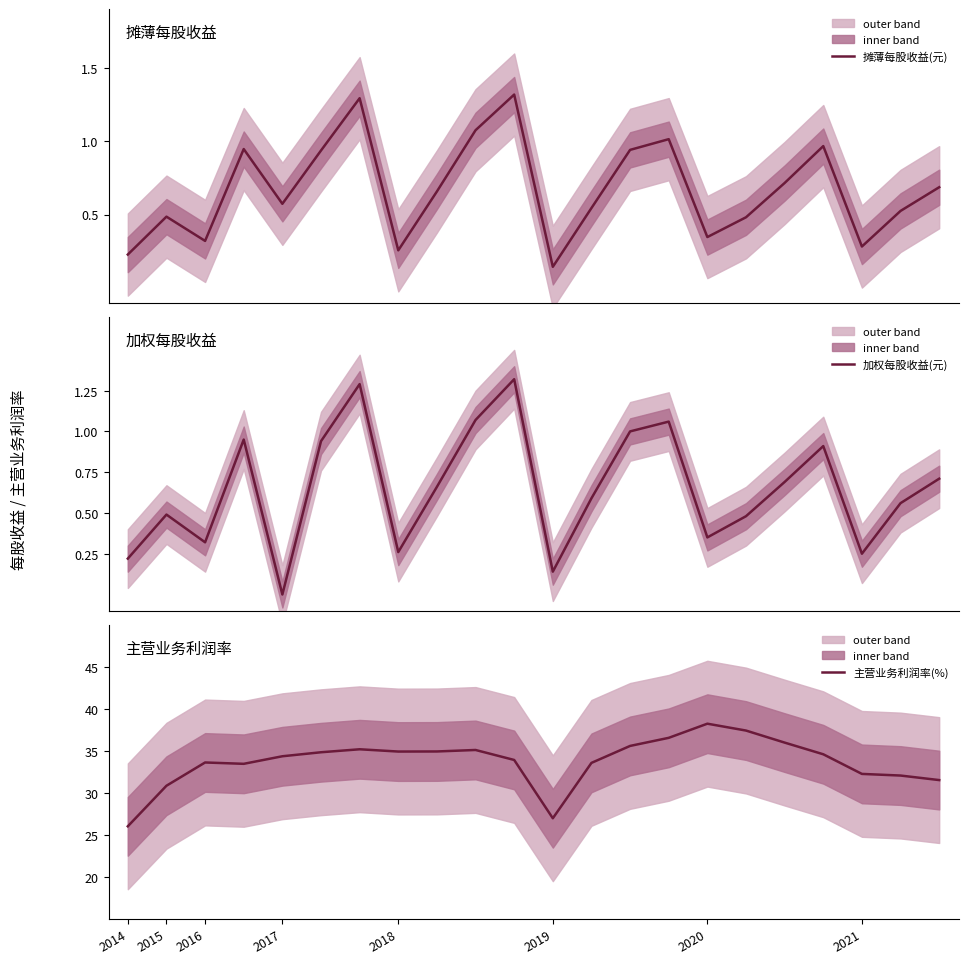

How many lines are shown in the chart?

3